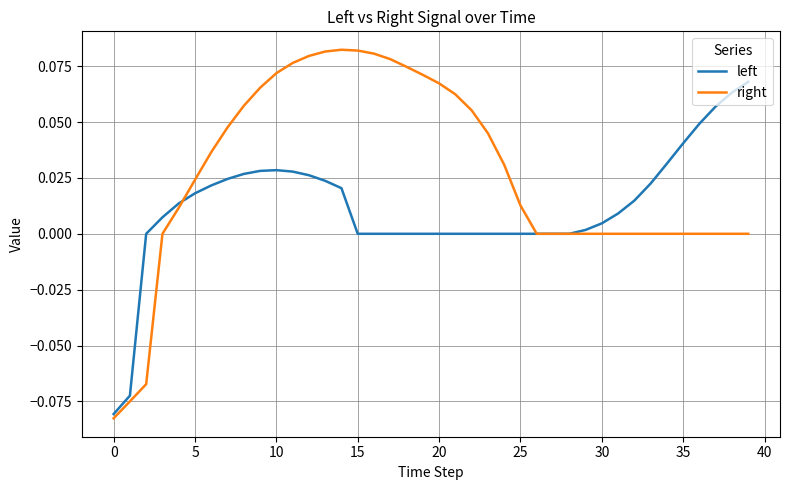

Rank the series by their average value, from lowest to highest.

left, right